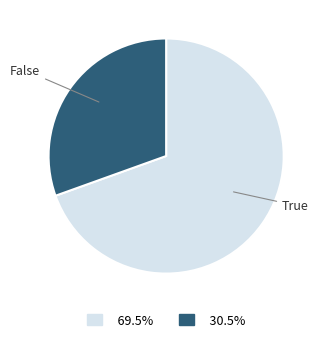

Is there any slice that represents more than half of the pie?

Yes